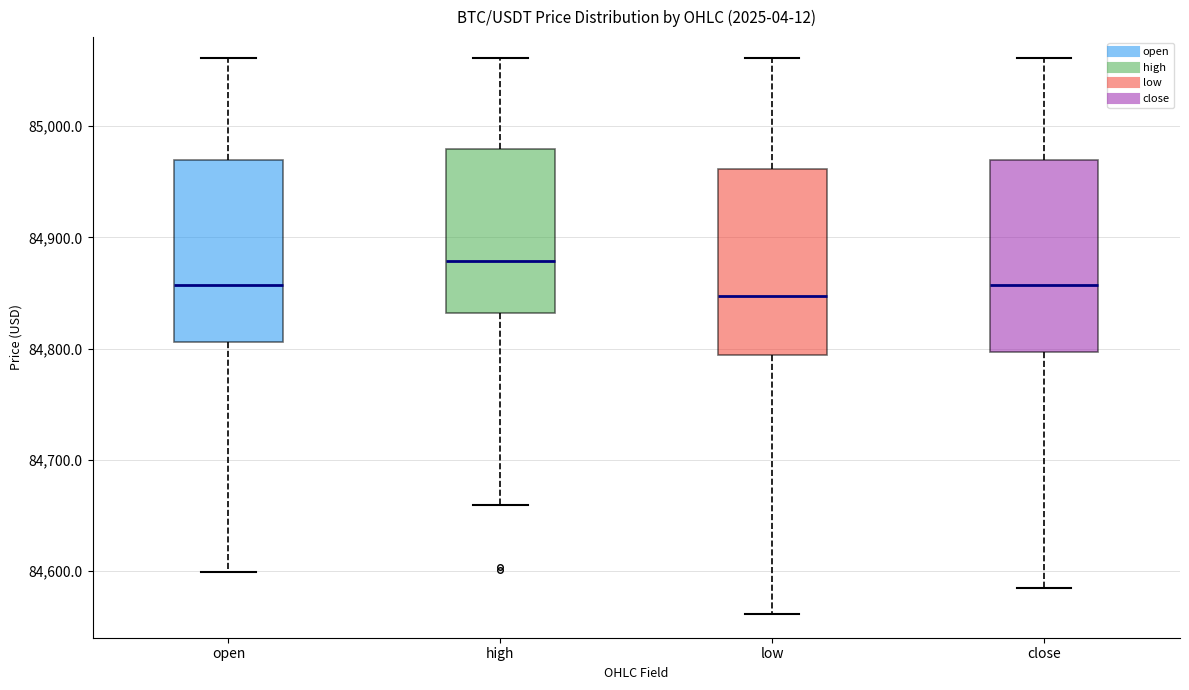

Reading left to right, transcribe this box plot: for each box, give where its median line is, the range the box spans, and where its two whiskers end, as read against the y-axis. The values are not printed on the chart, so give them approximately, as read against the axis.

open: median 84860, box 84810 to 84970, whiskers 84600 to 85060
high: median 84880, box 84830 to 84980, whiskers 84660 to 85060
low: median 84850, box 84790 to 84960, whiskers 84560 to 85060
close: median 84860, box 84800 to 84970, whiskers 84580 to 85060